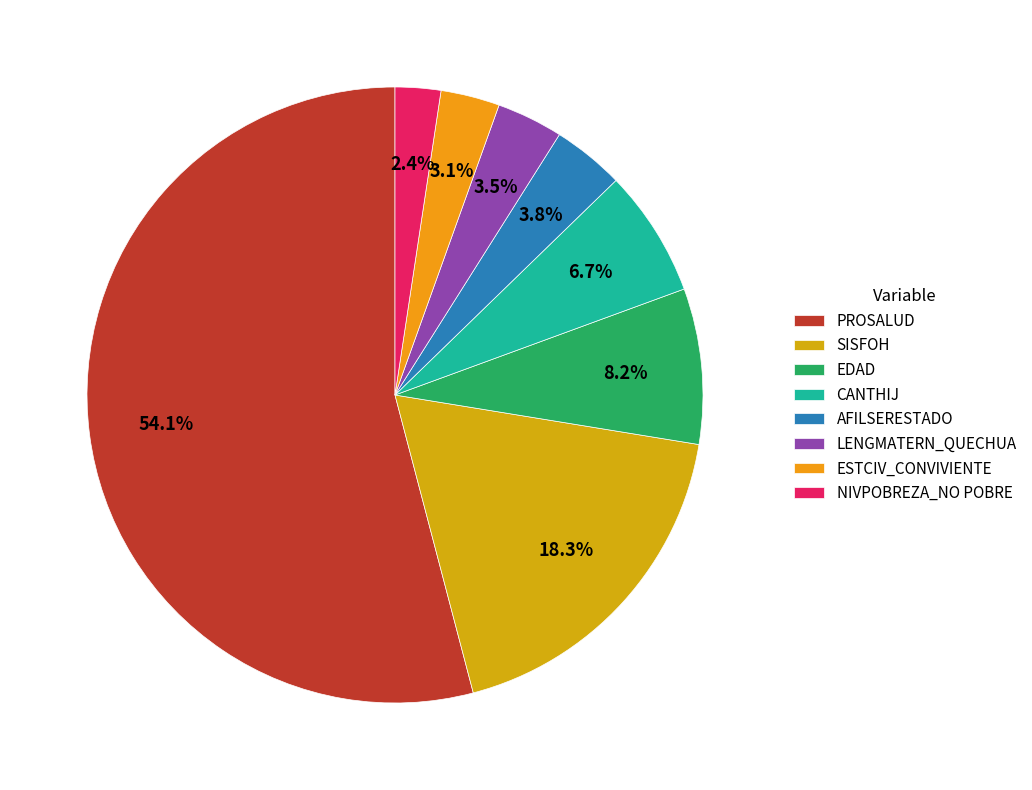

Count the number of slices in the pie.

8